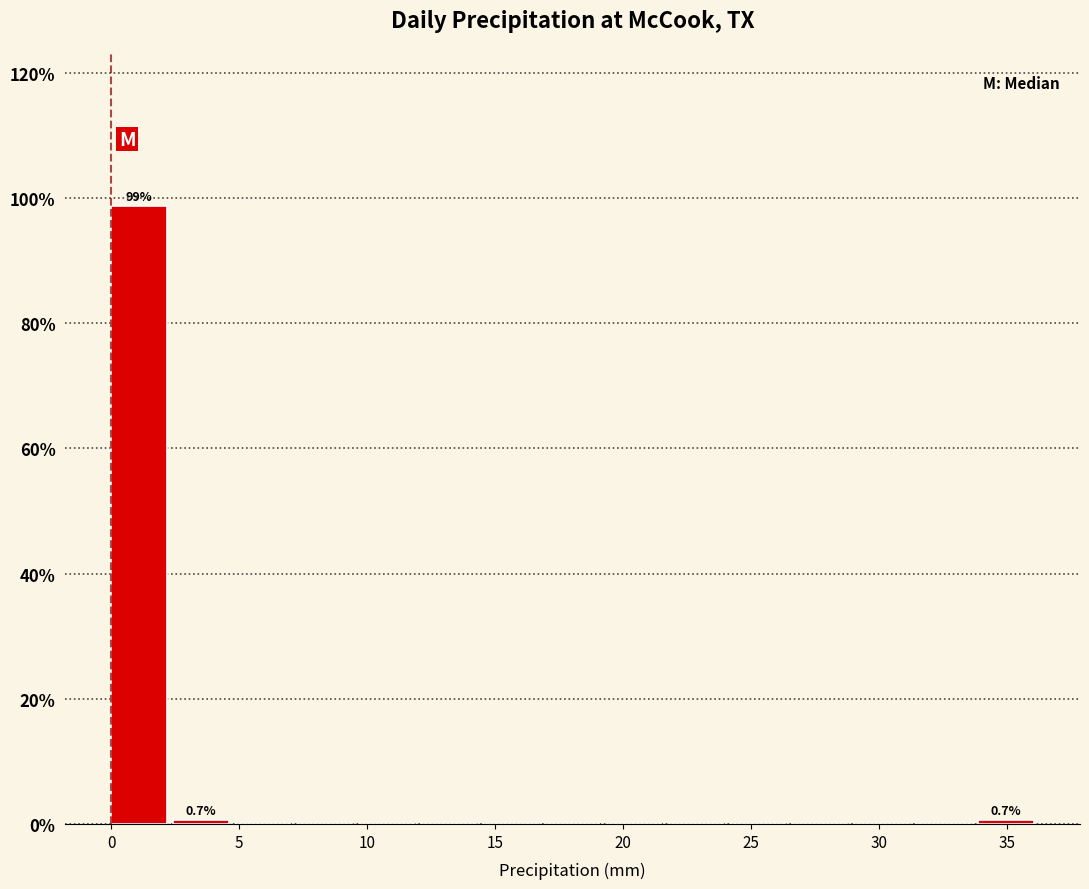

Over which range of the x-axis is the bar tallest?

0.0 to 2.5